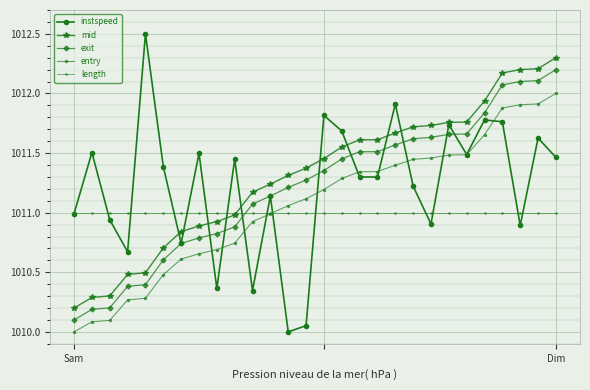

Is this an area chart (filled region under the line)?

No